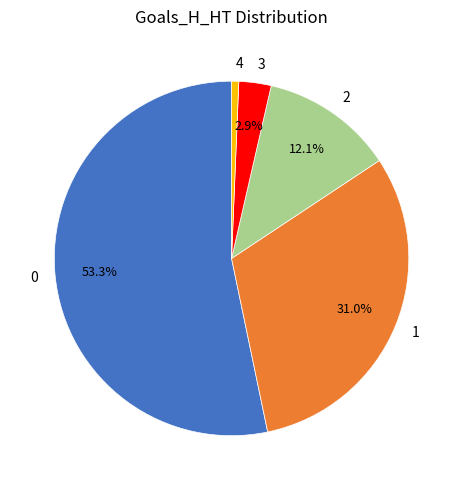

To the nearest percent, what portion does 3 represent?

3%